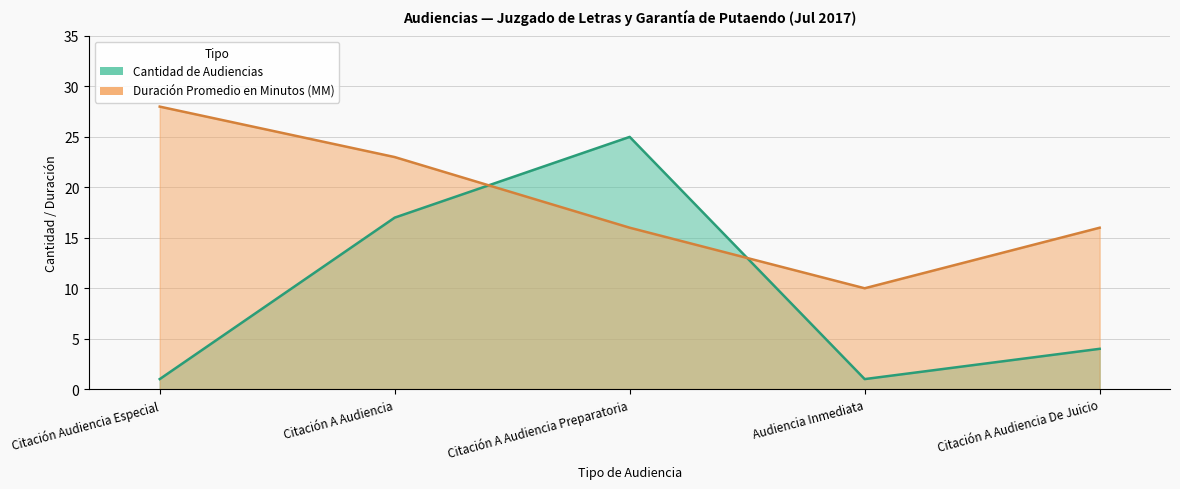

How many data points does each series have?

5